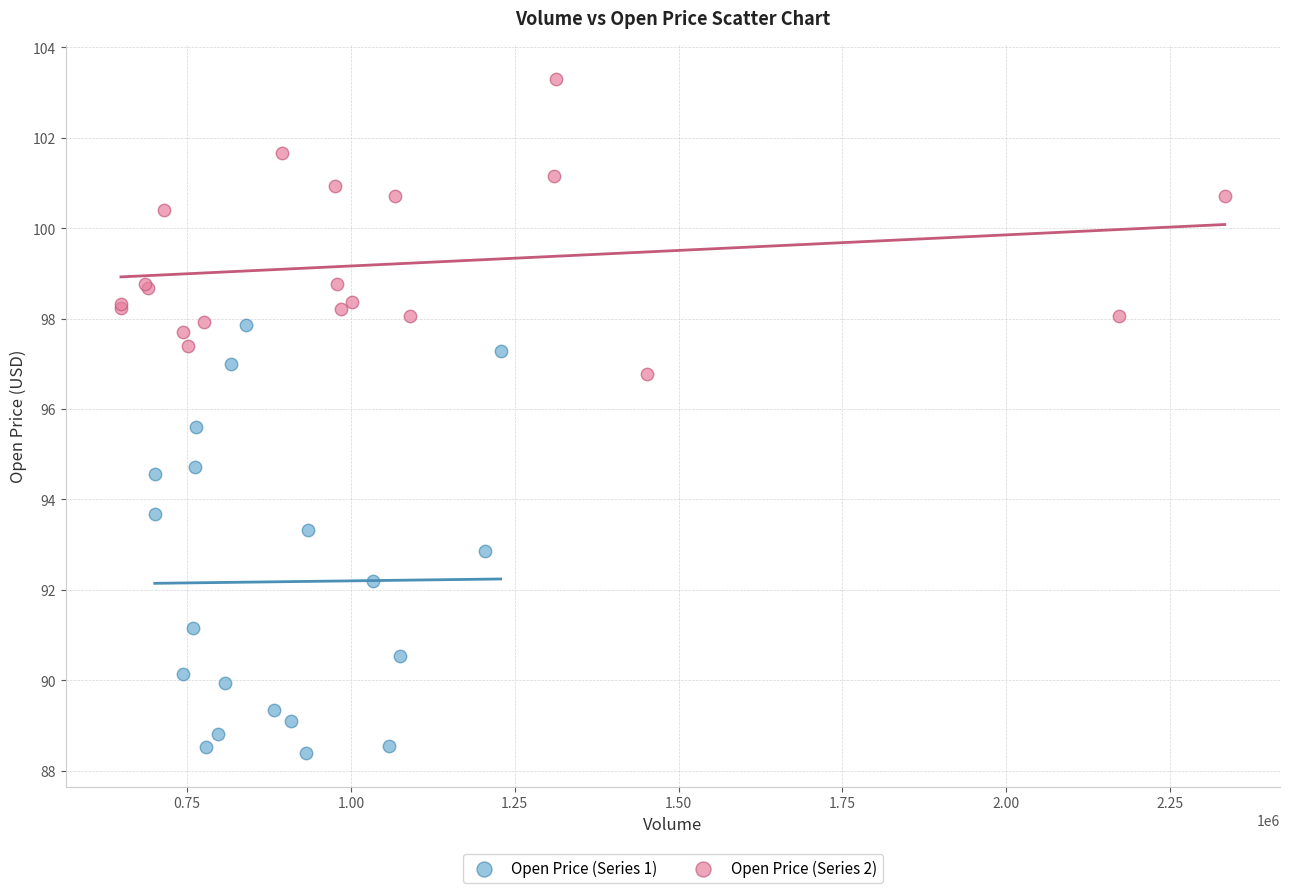

What are all the series names shown in the legend?

Open Price (Series 1), Open Price (Series 2)